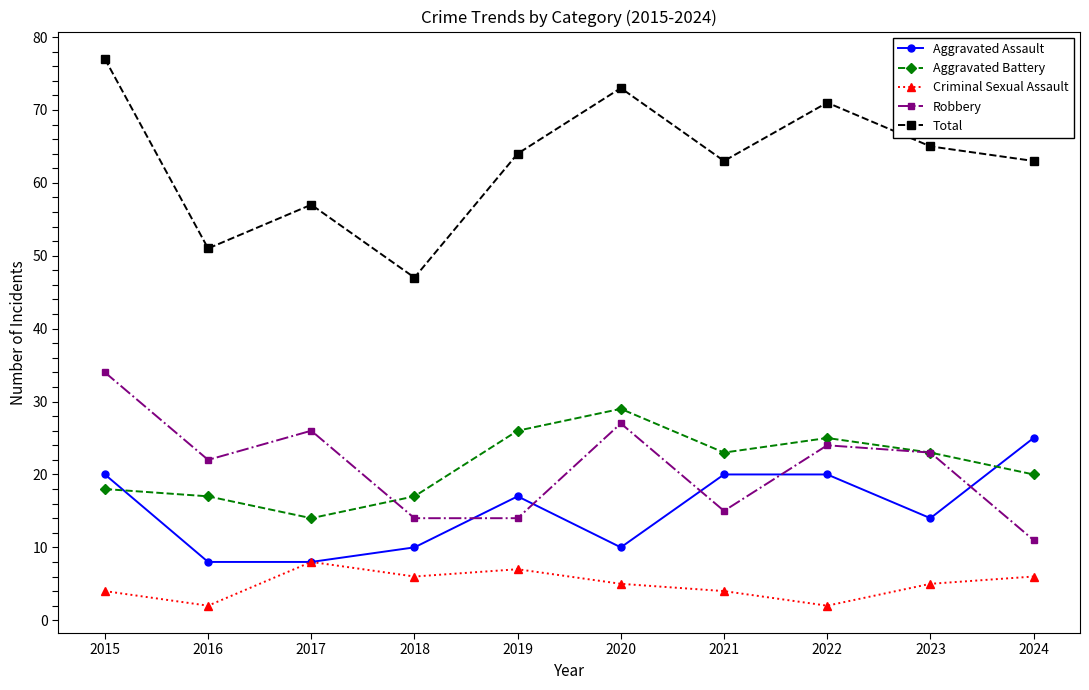

At which label does Total first exceed 64?

2015